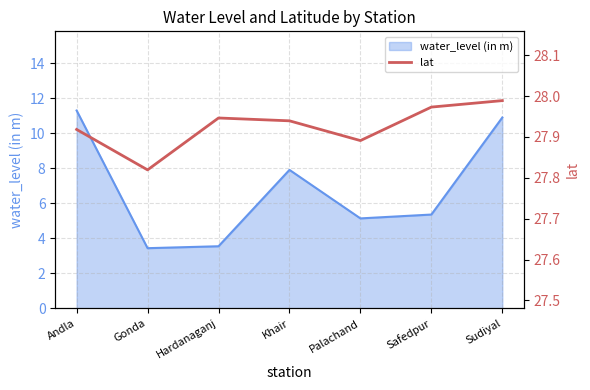

Is it true that the value at Hardanaganj is 13.2?

False